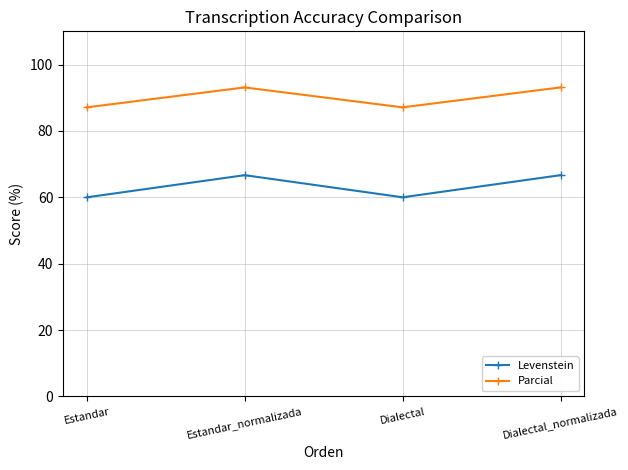

What is the minimum value shown in the chart?

60.0